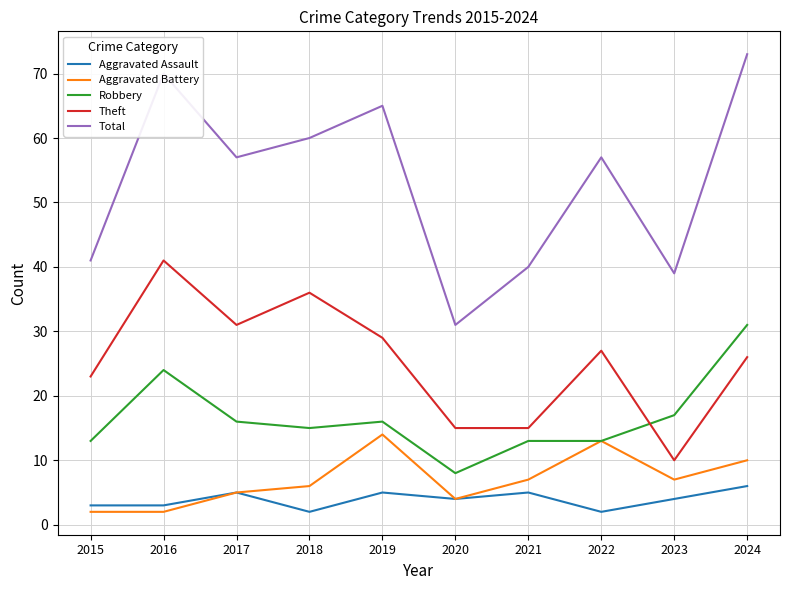

At which category is the sum across all series the highest?

2024